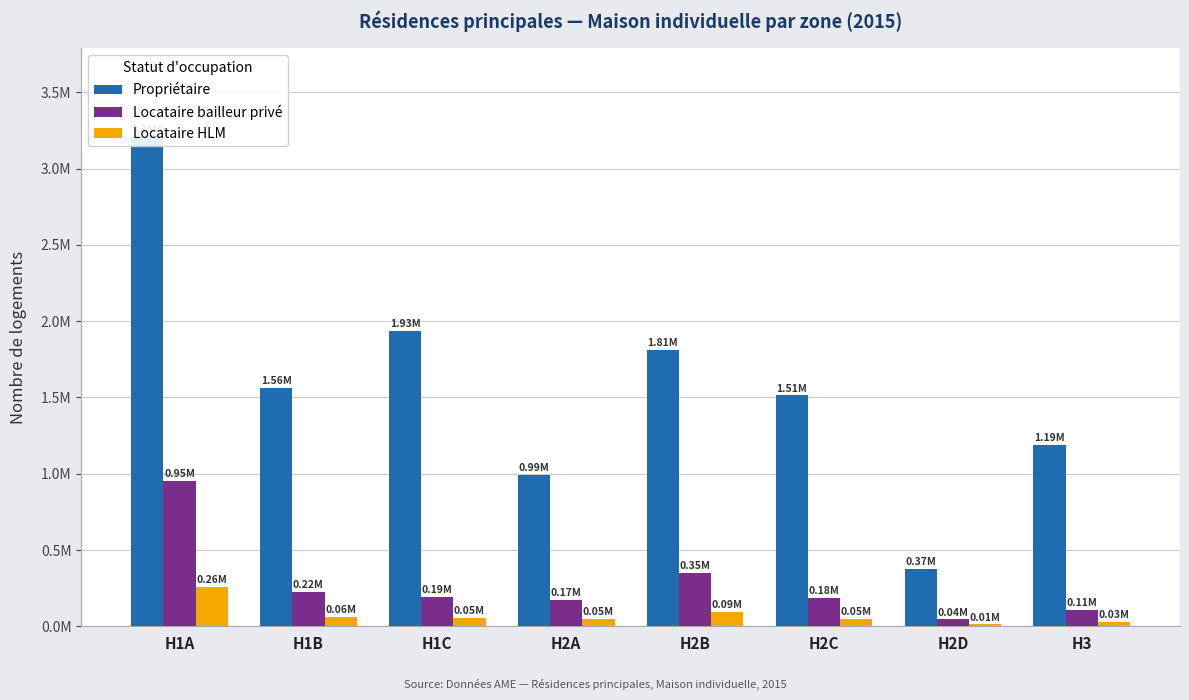

How many bars are there in each group?

3